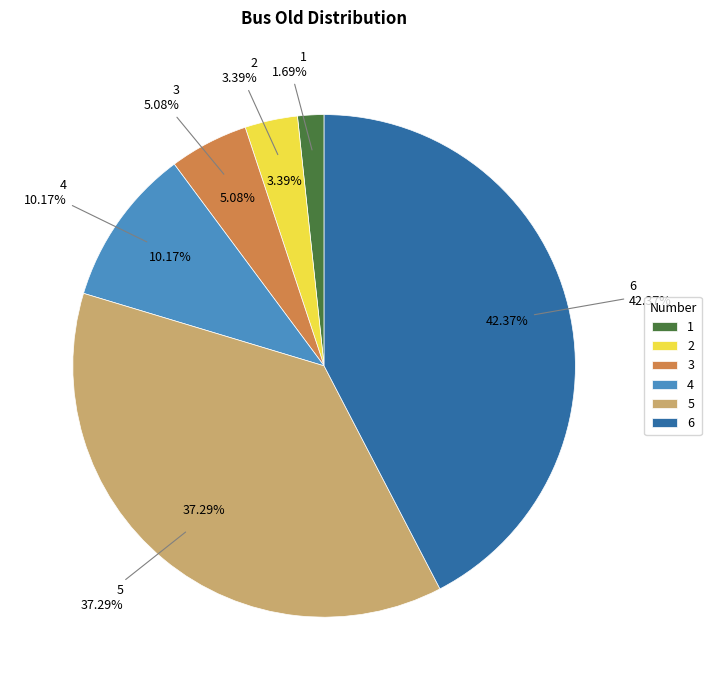

What is the ratio of the value at 2 to the value at 5?

0.1